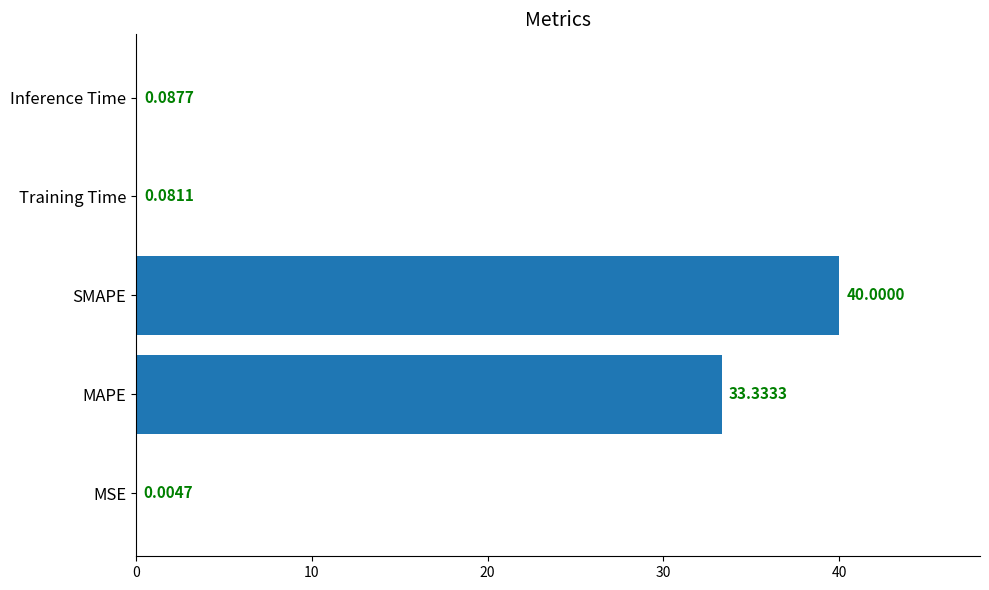

What is the sum of the values at MSE and SMAPE?

40.0